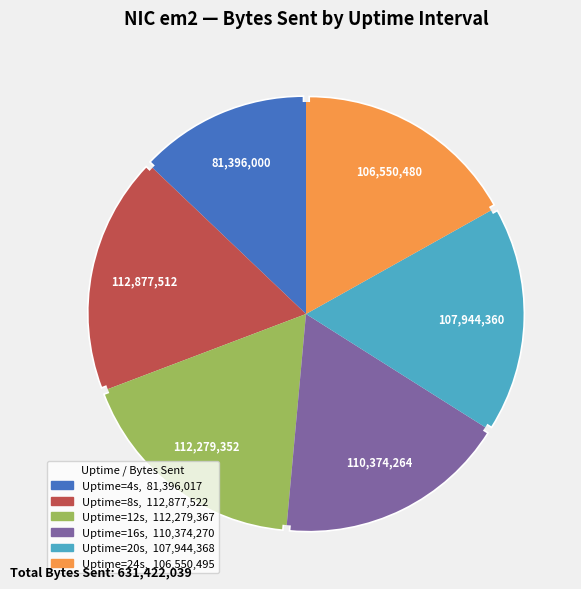

How many slices are in this pie chart?

7